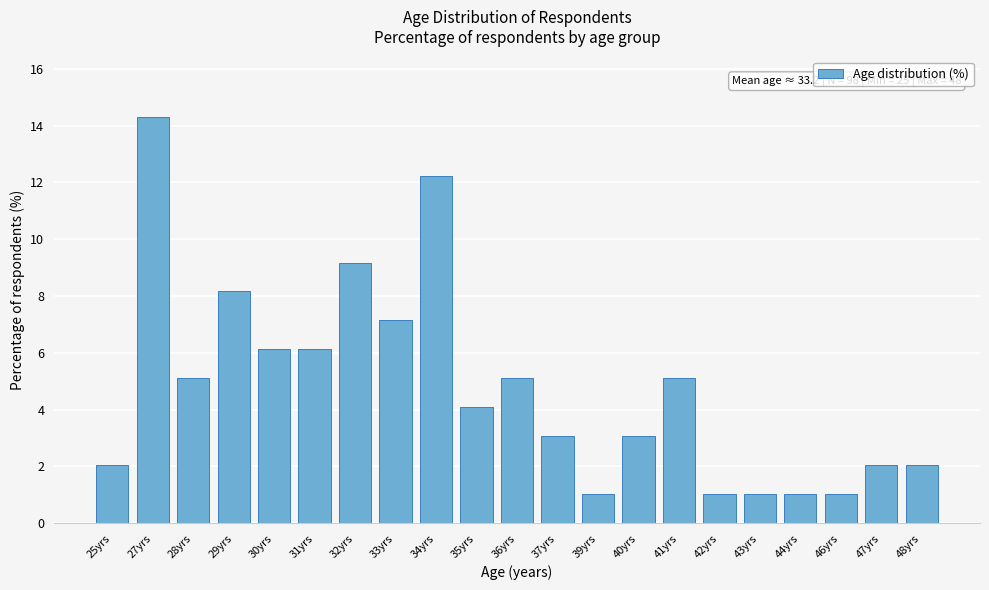

Reading right to left, list all the values displayed in this chart.

2.0	2.0	1.0	1.0	1.0	1.0	5.1	3.1	1.0	3.1	5.1	4.1	12.2	7.1	9.2	6.1	6.1	8.2	5.1	14.3	2.0